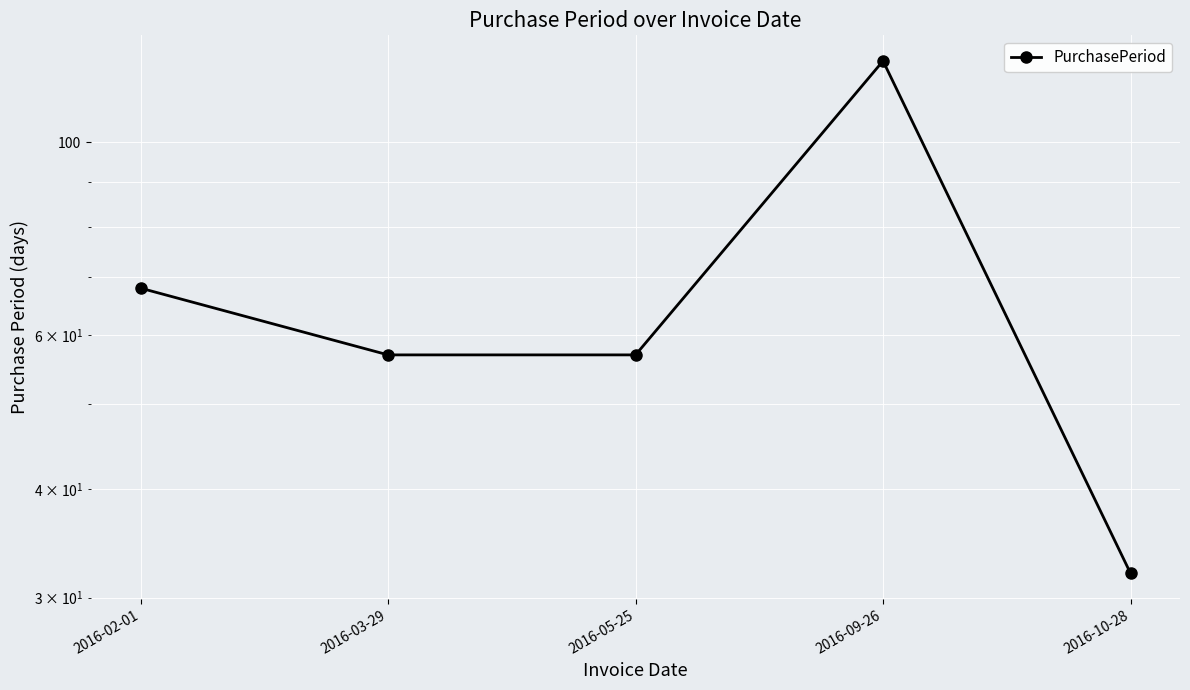

What is the value of the 3rd point from the left?

57